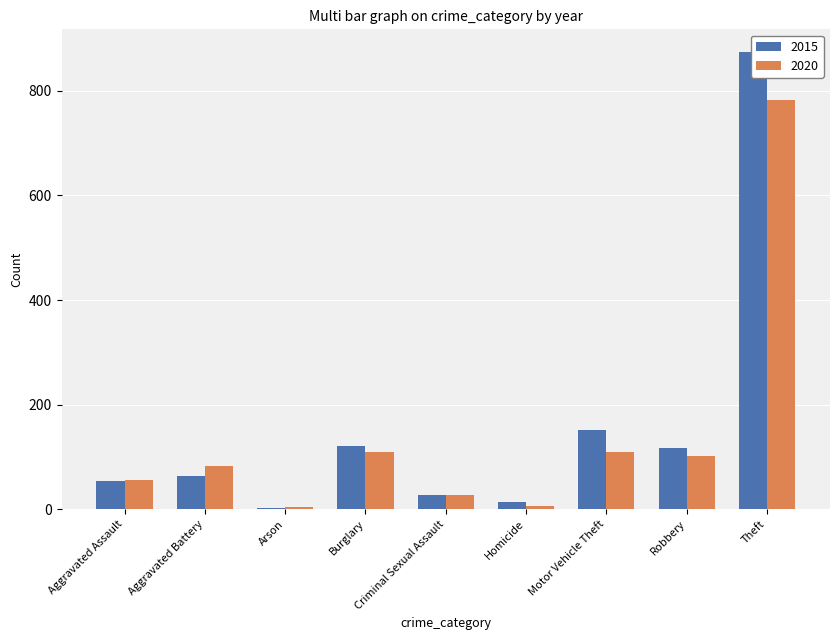

Reading right to left, list all the values displayed in this chart.

2015: 874	117	152	13	28	121	2	64	54
2020: 782	102	109	6	27	110	4	82	56